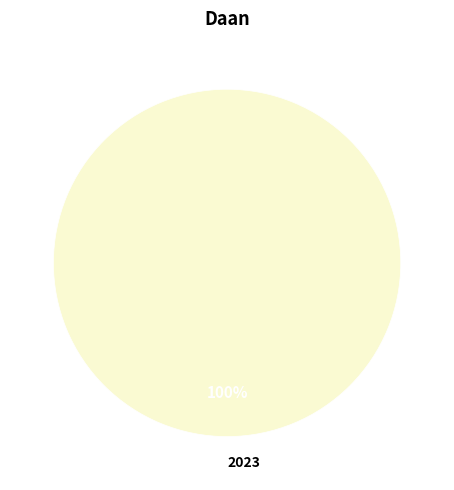

Is it true that 2023 is 87% of the pie?

False